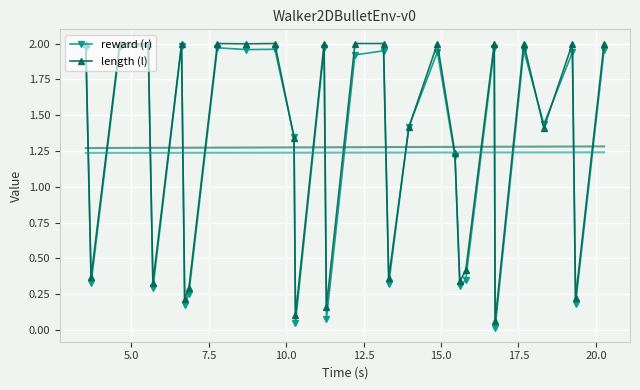

List the series in order of their overall mean, highest first.

length (l), reward (r)